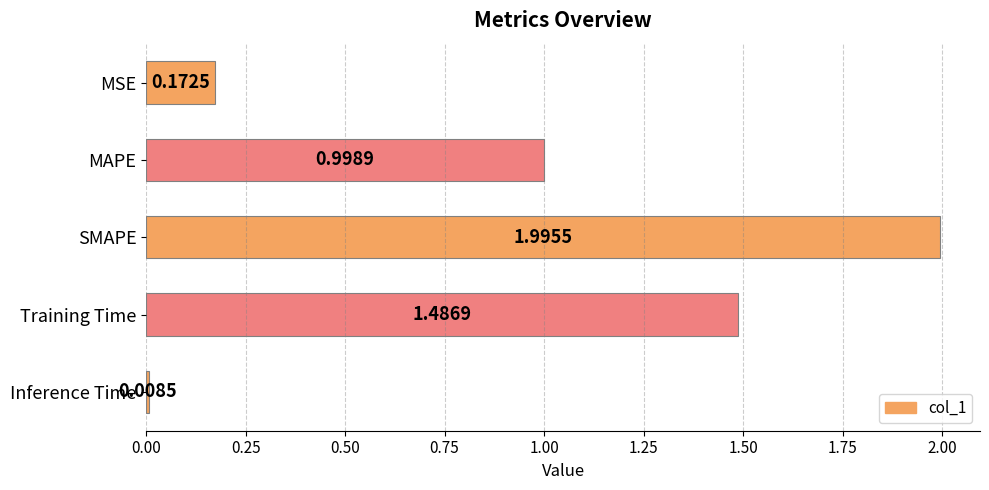

Rank the categories by value from highest to lowest.

SMAPE, Training Time, MAPE, MSE, Inference Time